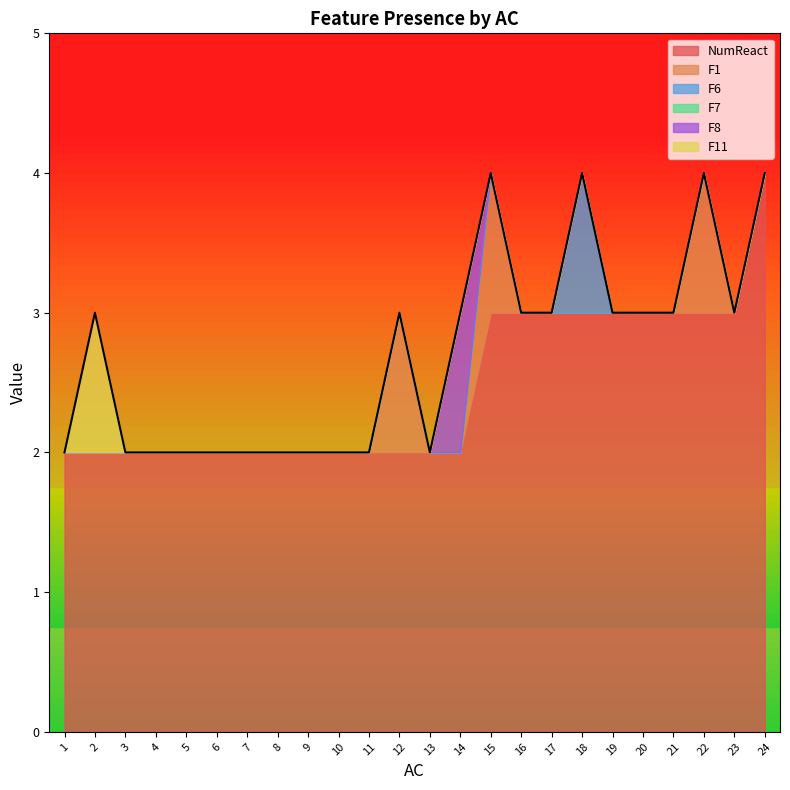

True or false: F8 and F6 intersect in this chart.

False